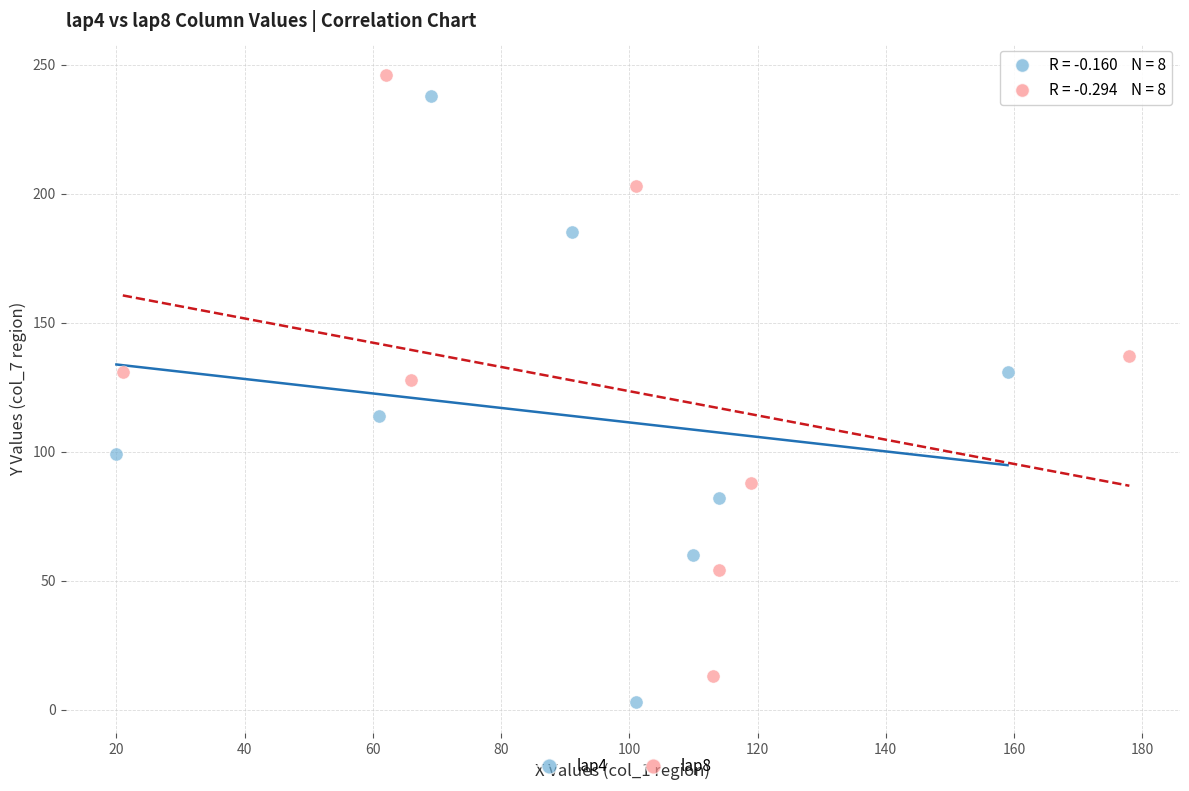

Which series has the widest spread of Y values?

lap4